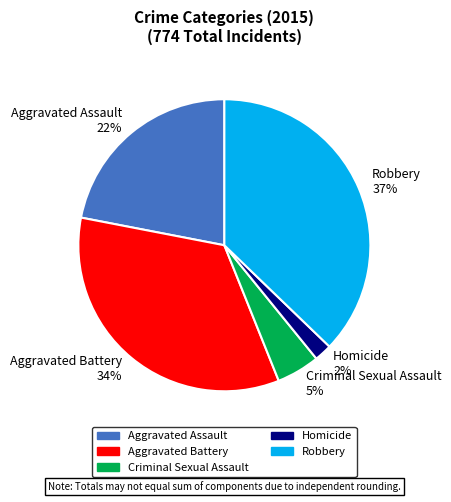

To the nearest percent, what is the average slice percentage?

20%